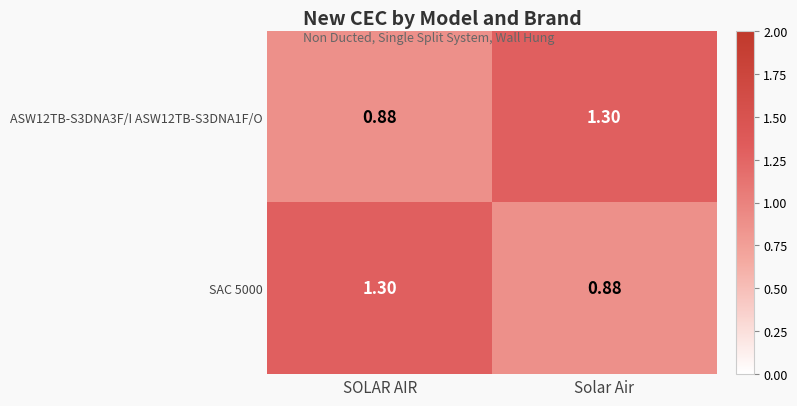

At which label does SAC 5000 reach its minimum?

Solar Air